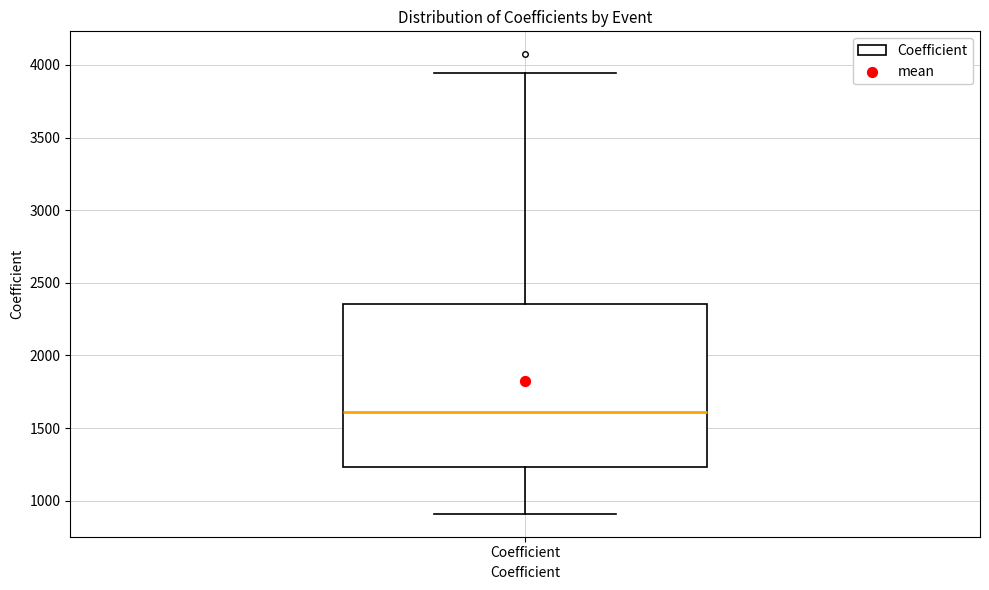

Where does the median line of the box for Coefficient sit on the y-axis? The values are not printed on the chart, so give them approximately, as read against the axis.

1600